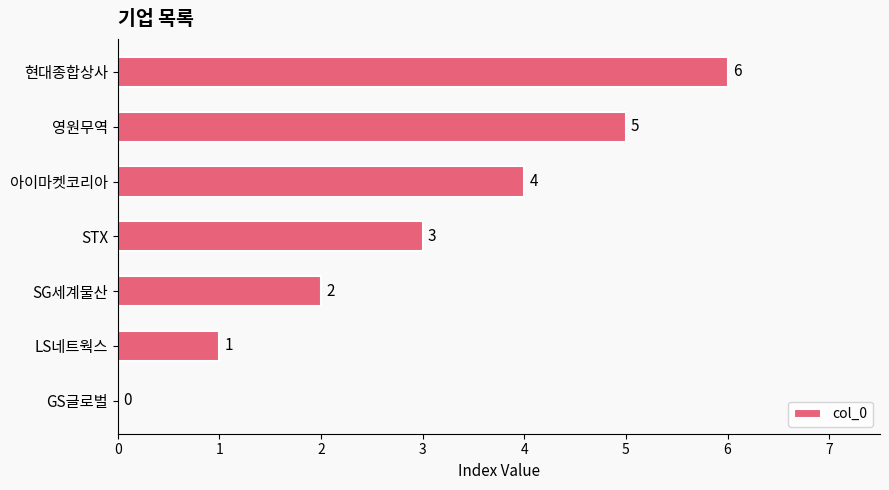

The chart shows a value of 2 at 영원무역. True or false?

False